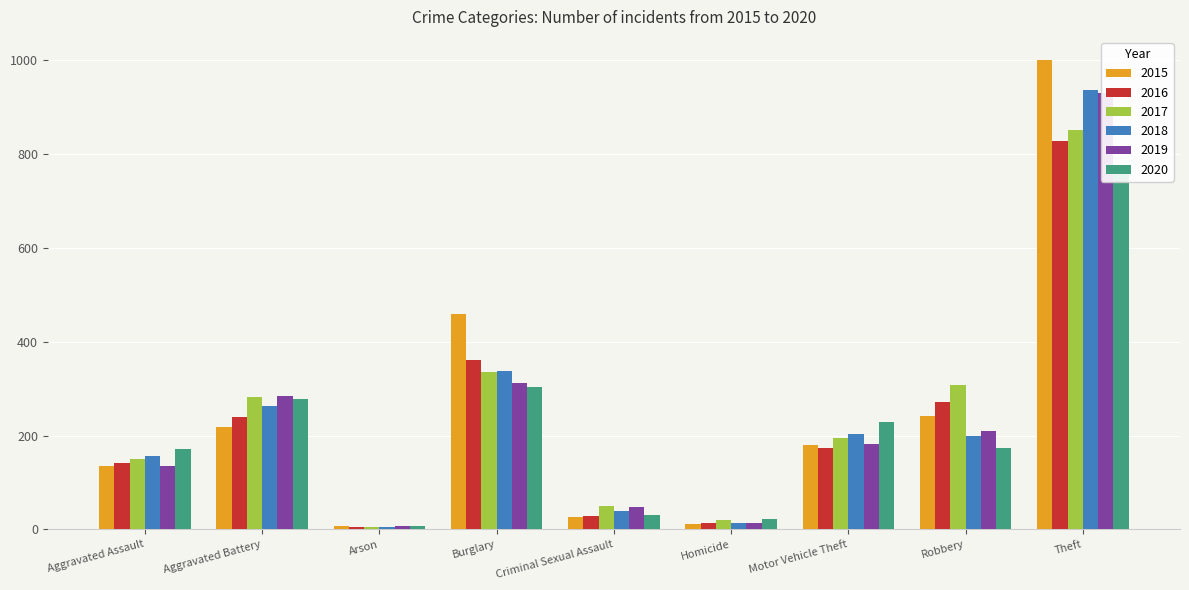

Which label corresponds to the largest value in the chart?

Theft